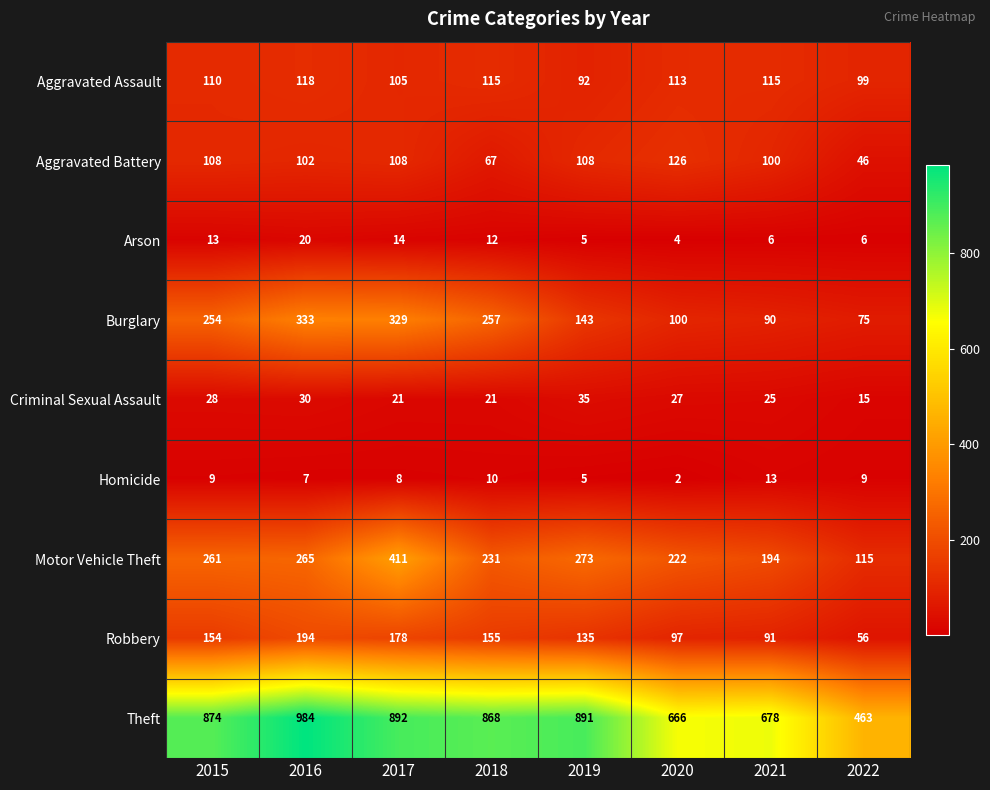

List the series in order of their peak value, highest first.

Theft, Motor Vehicle Theft, Burglary, Robbery, Aggravated Battery, Aggravated Assault, Criminal Sexual Assault, Arson, Homicide